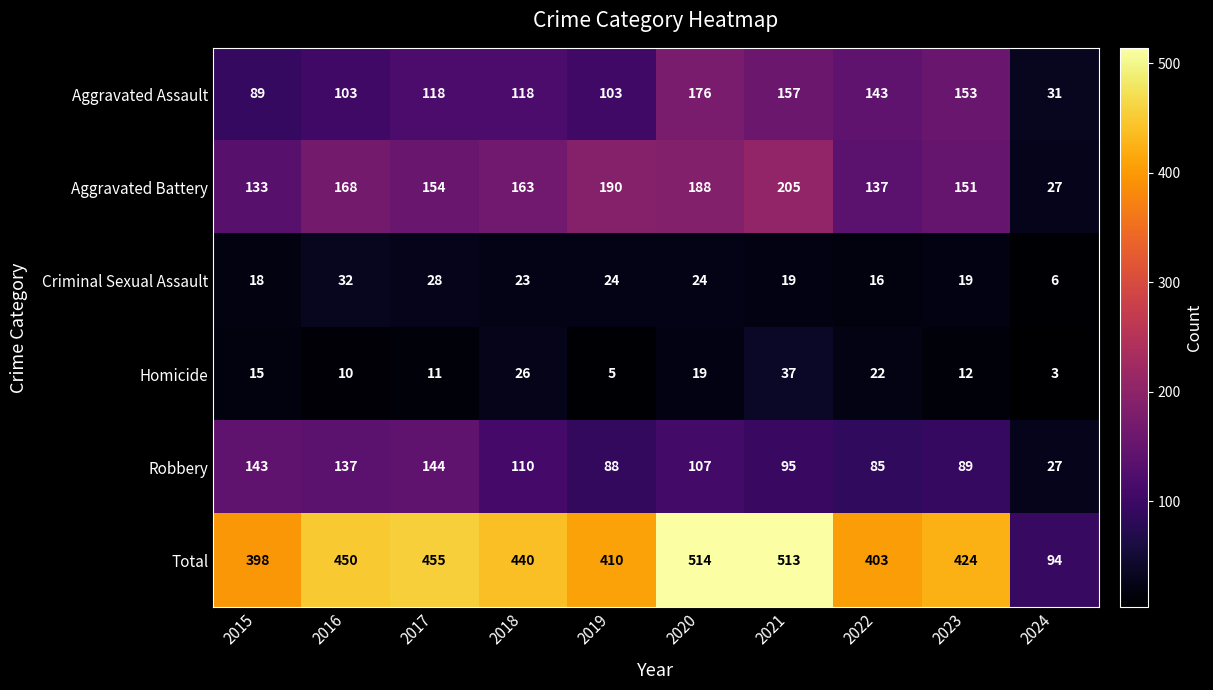

What is the difference between the maximum and minimum values in the Robbery series?

117